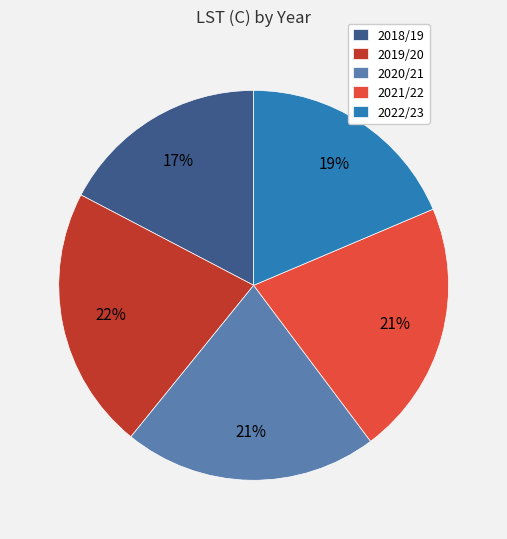

The 2018/19 slice represents 5% of the pie. True or false?

False